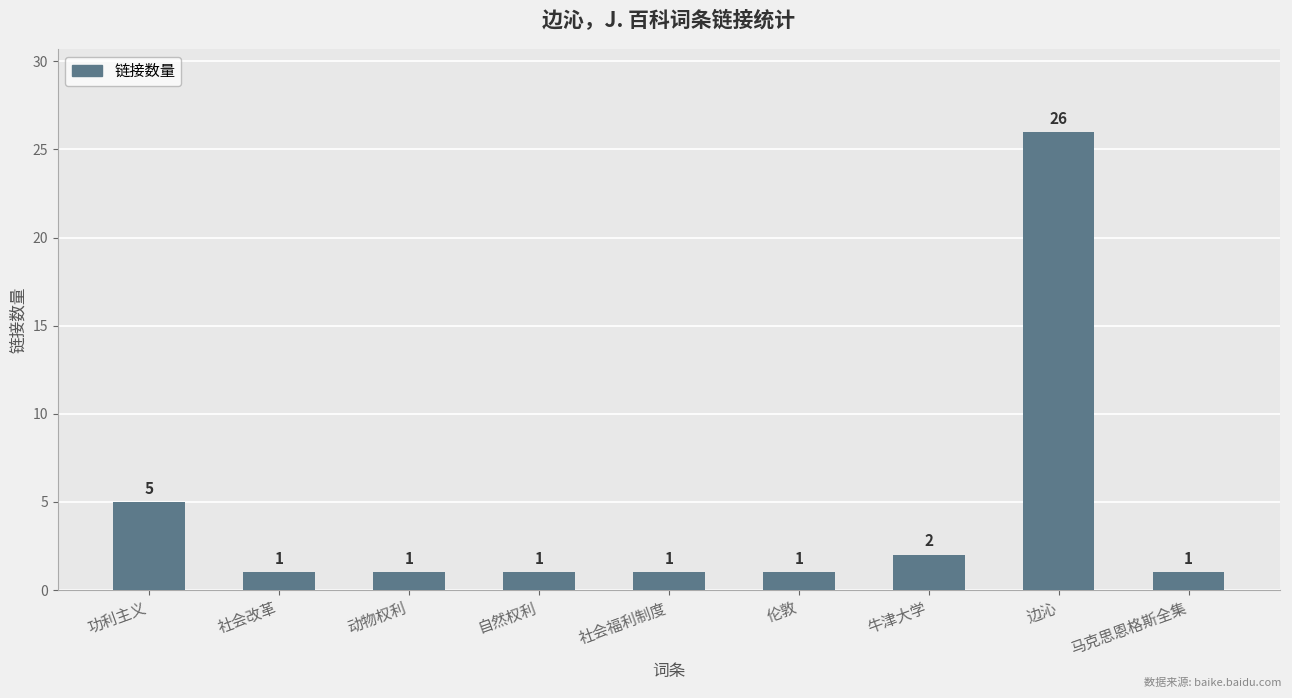

Between 牛津大学 and 社会福利制度, which is larger?

牛津大学